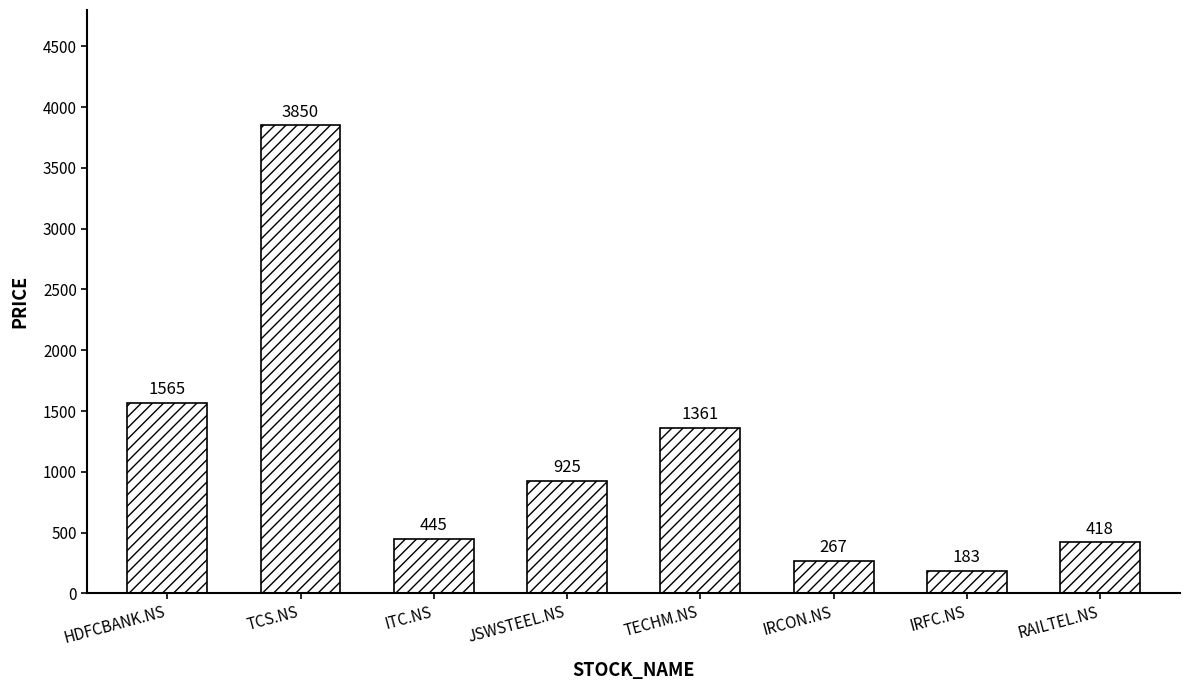

Does the chart contain stacked bars?

No